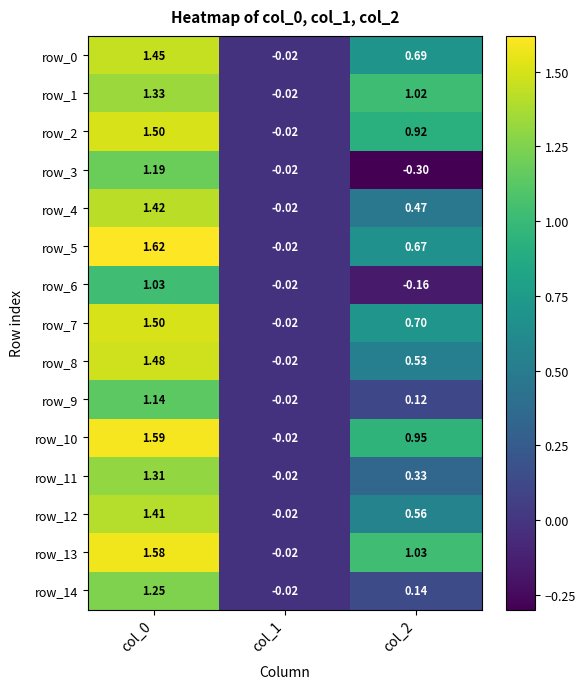

Is the value of row_5 at col_0 greater than the value of row_13 at col_1?

Yes